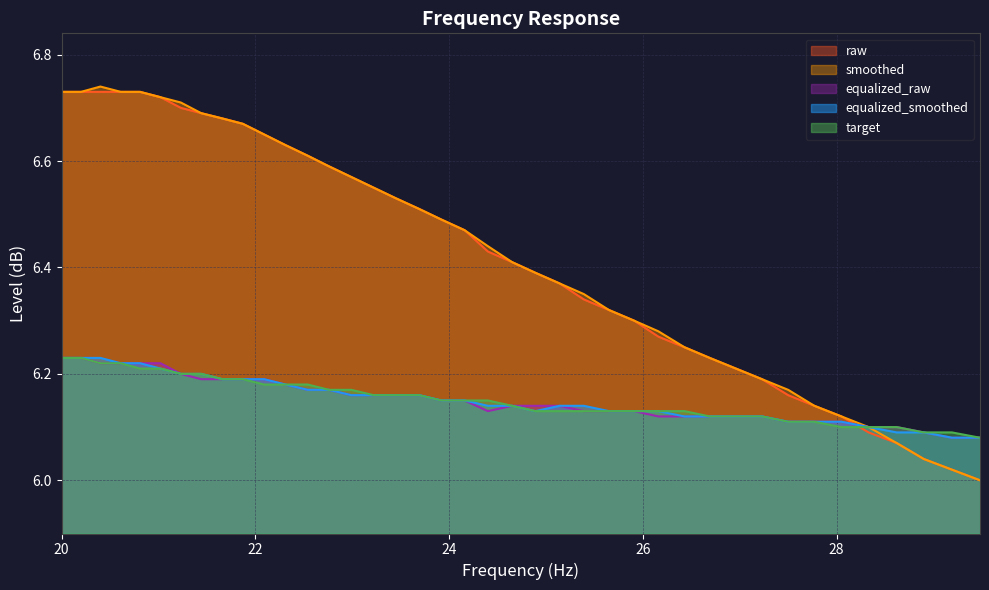

The equalized_raw series shows 3.2 at 22.31. True or false?

False